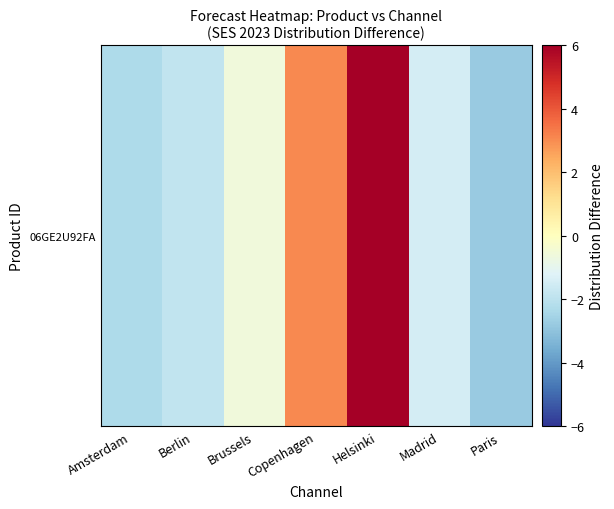

Read the value at Paris.

-2.8